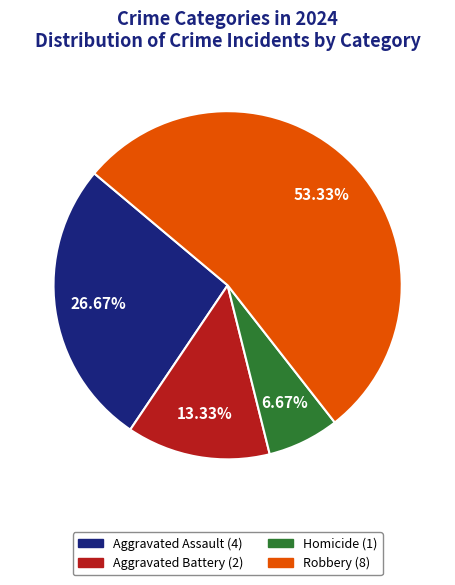

Approximately how many times larger is the value at Robbery compared to Aggravated Battery?

4.0